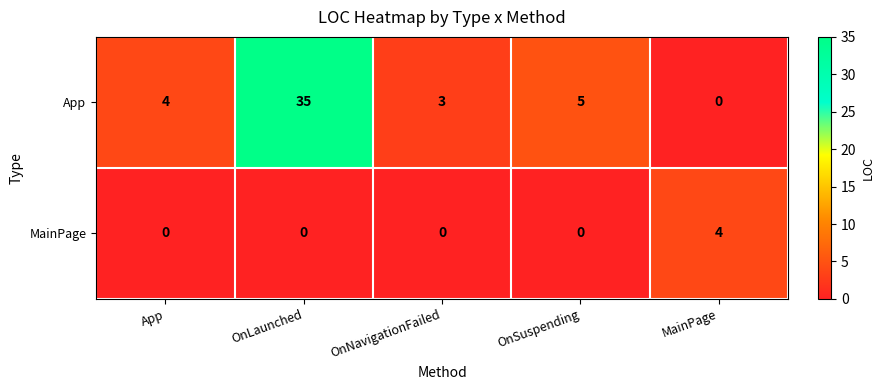

Which series has the largest total across all categories?

App